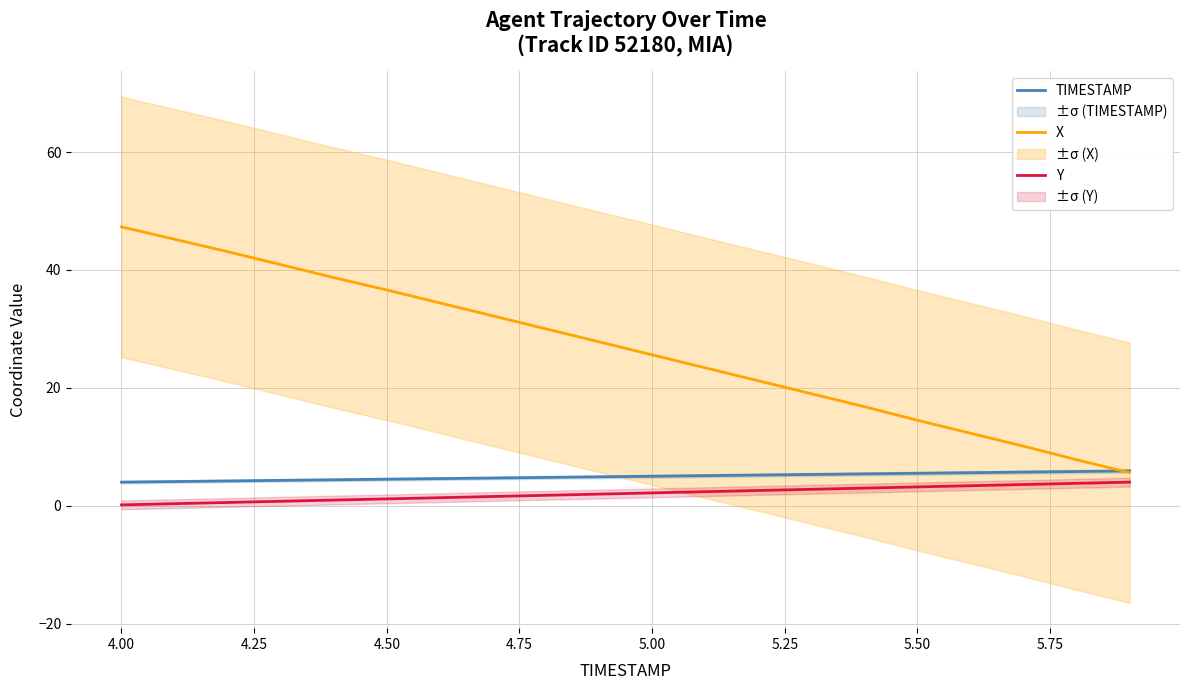

How many data points in TIMESTAMP are above 5?

9